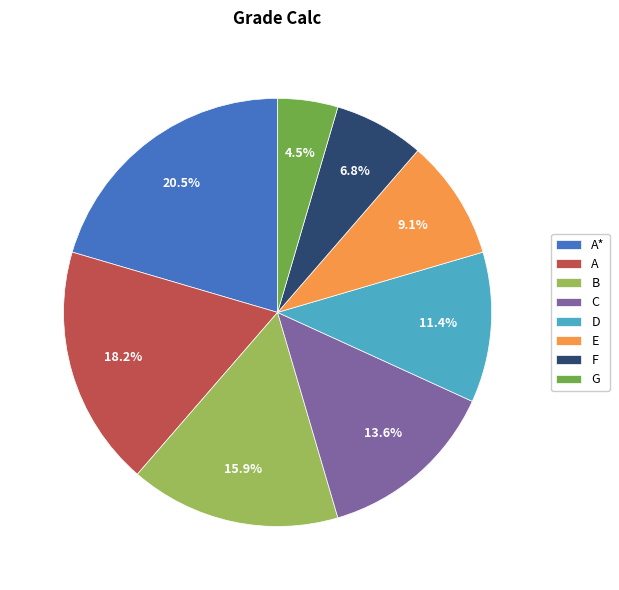

How many segments does this pie chart have?

8